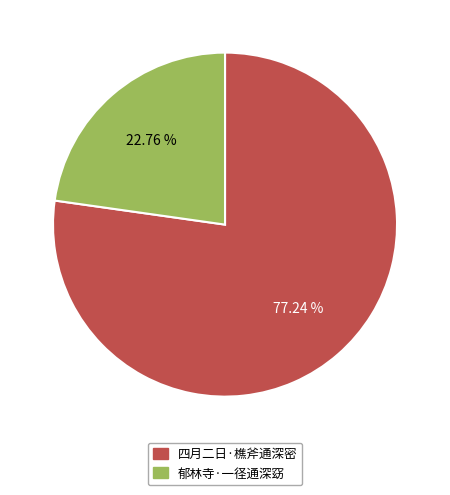

Which category accounts for the majority?

四月二日·樵斧通深密